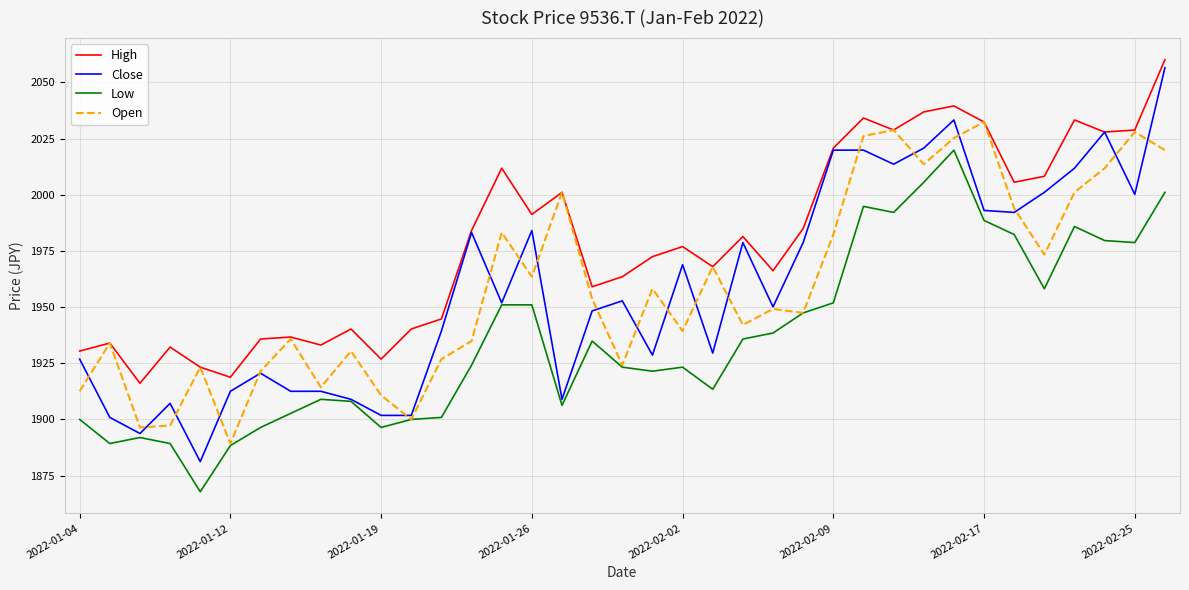

What is the minimum value for High?

1916.1